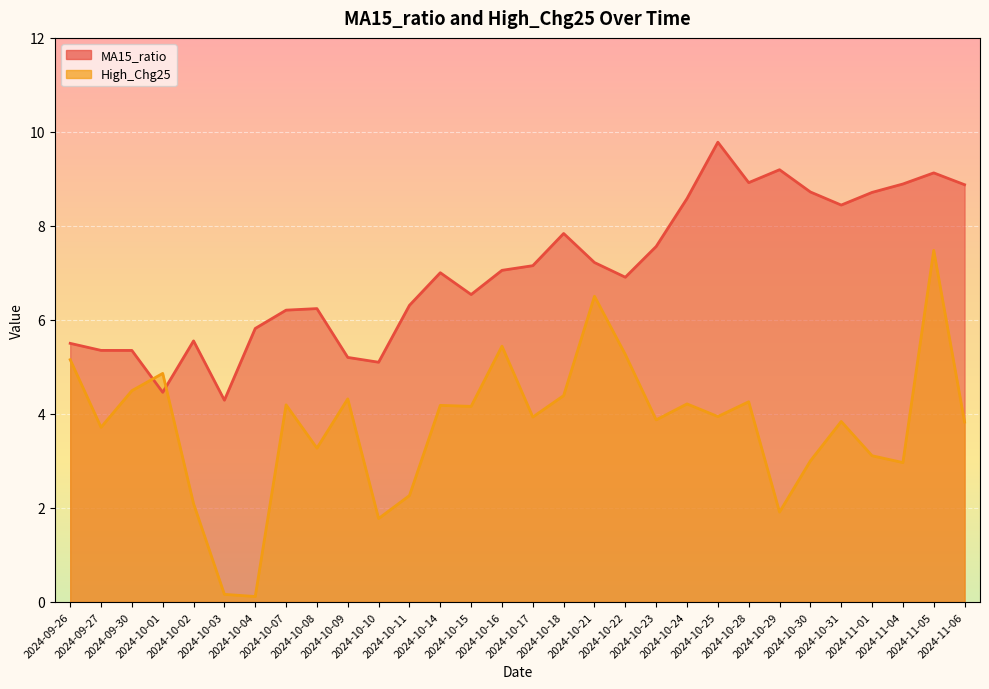

What value does the High_Chg25 series have at 2024-10-24?

4.2